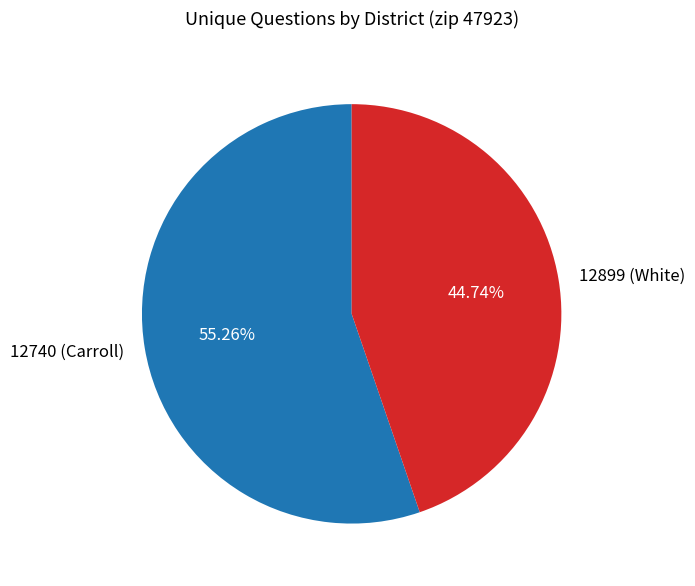

What percentage is the 12899 (White) slice, to the nearest percent?

45%